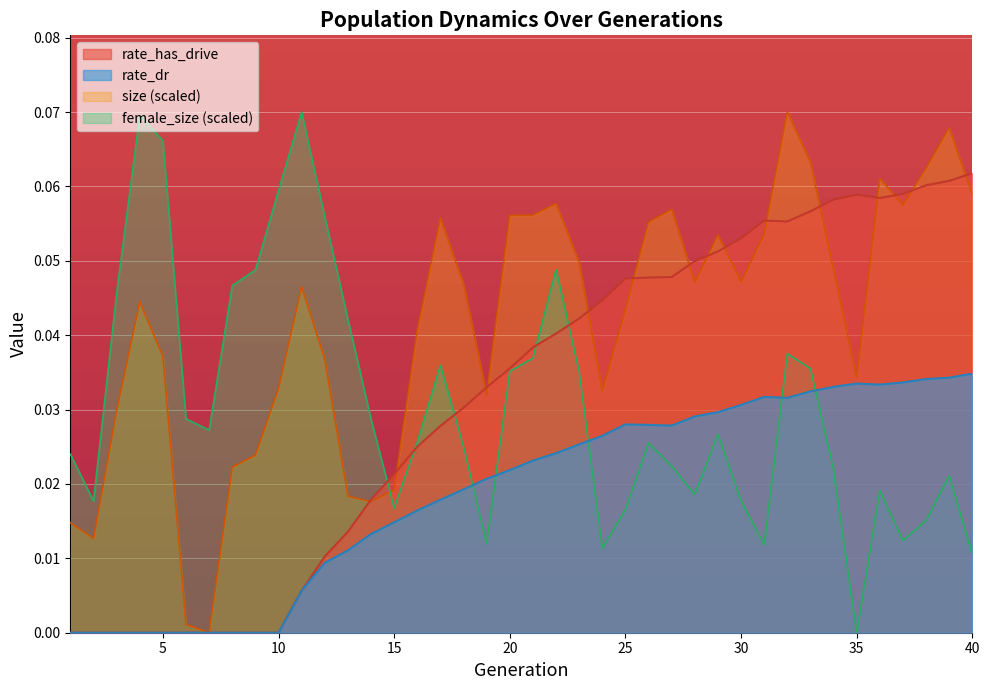

Between which two adjacent categories do rate_has_drive and female_size first intersect?

14 and 15